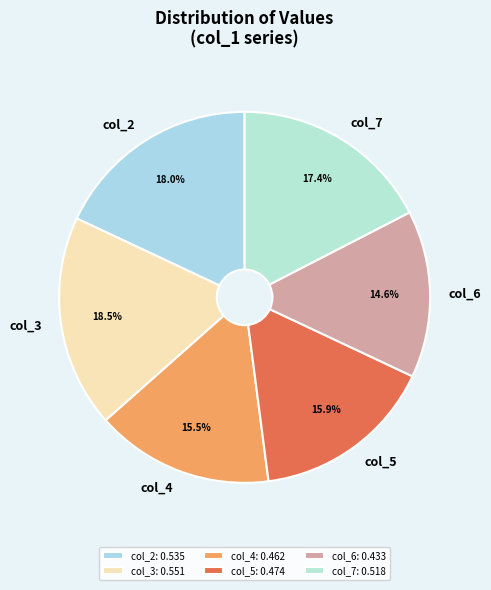

Combined, what portion of the pie is col_7 and col_6?

32.0%